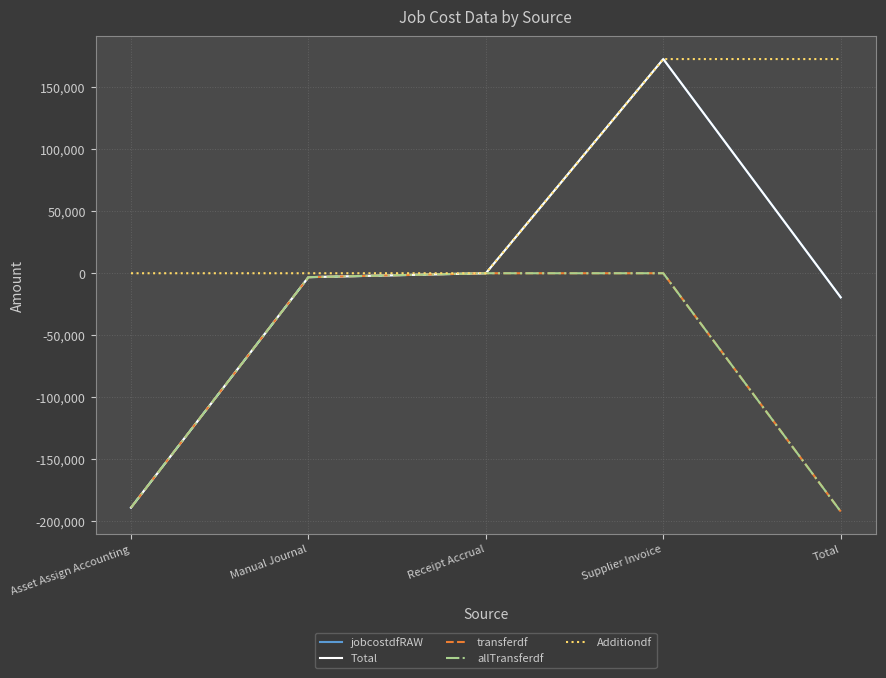

Reading left to right, what are all the values shown in this chart?

jobcostdfRAW: -189068.5	-3166.1	-0.0	172766.4	-19468.2
Total: -189068.5	-3166.1	-0.0	172766.4	-19468.2
transferdf: -189068.5	-3166.1	0.0	0.0	-192234.6
allTransferdf: -189068.5	-3166.1	0.0	0.0	-192234.6
Additiondf: 0.0	0.0	-0.0	172766.4	172766.4